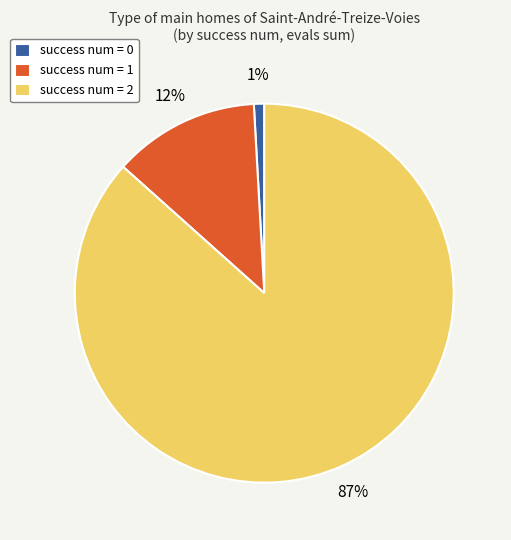

Is it true that success num = 0 is 1% of the pie?

True